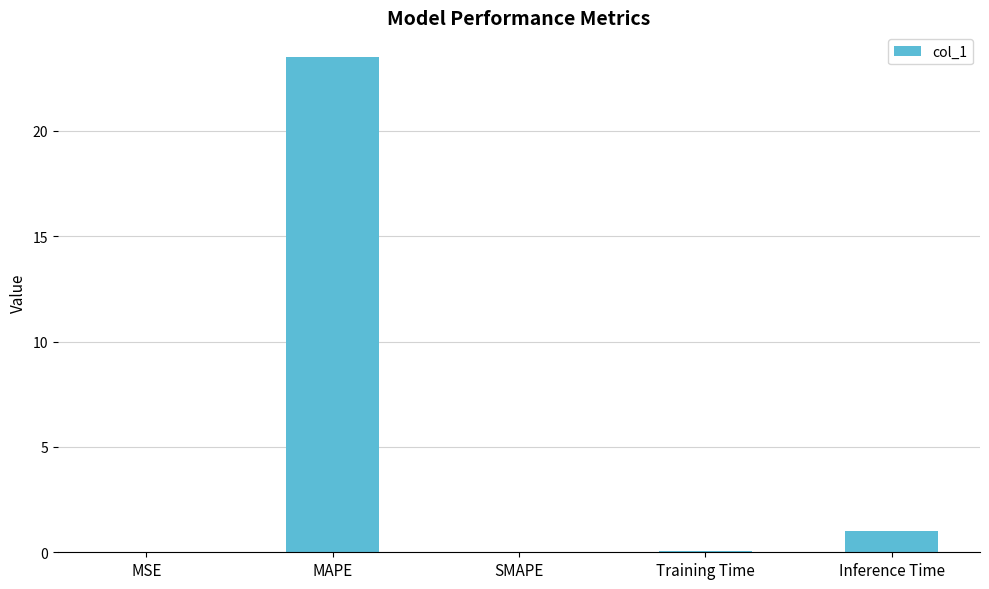

Which category has the highest value across all series?

MAPE